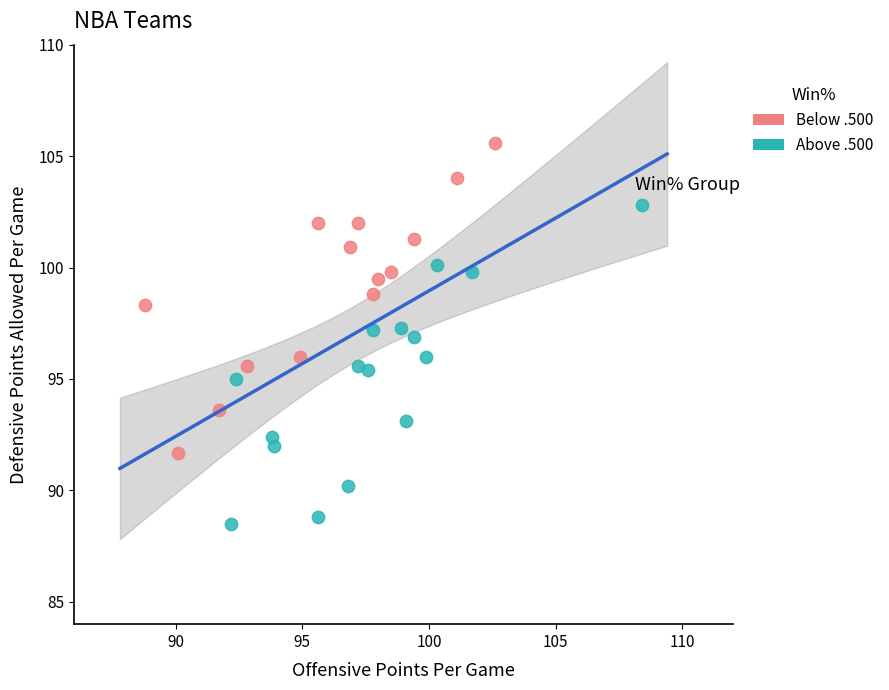

Which series reaches the minimum Y coordinate?

Above .500